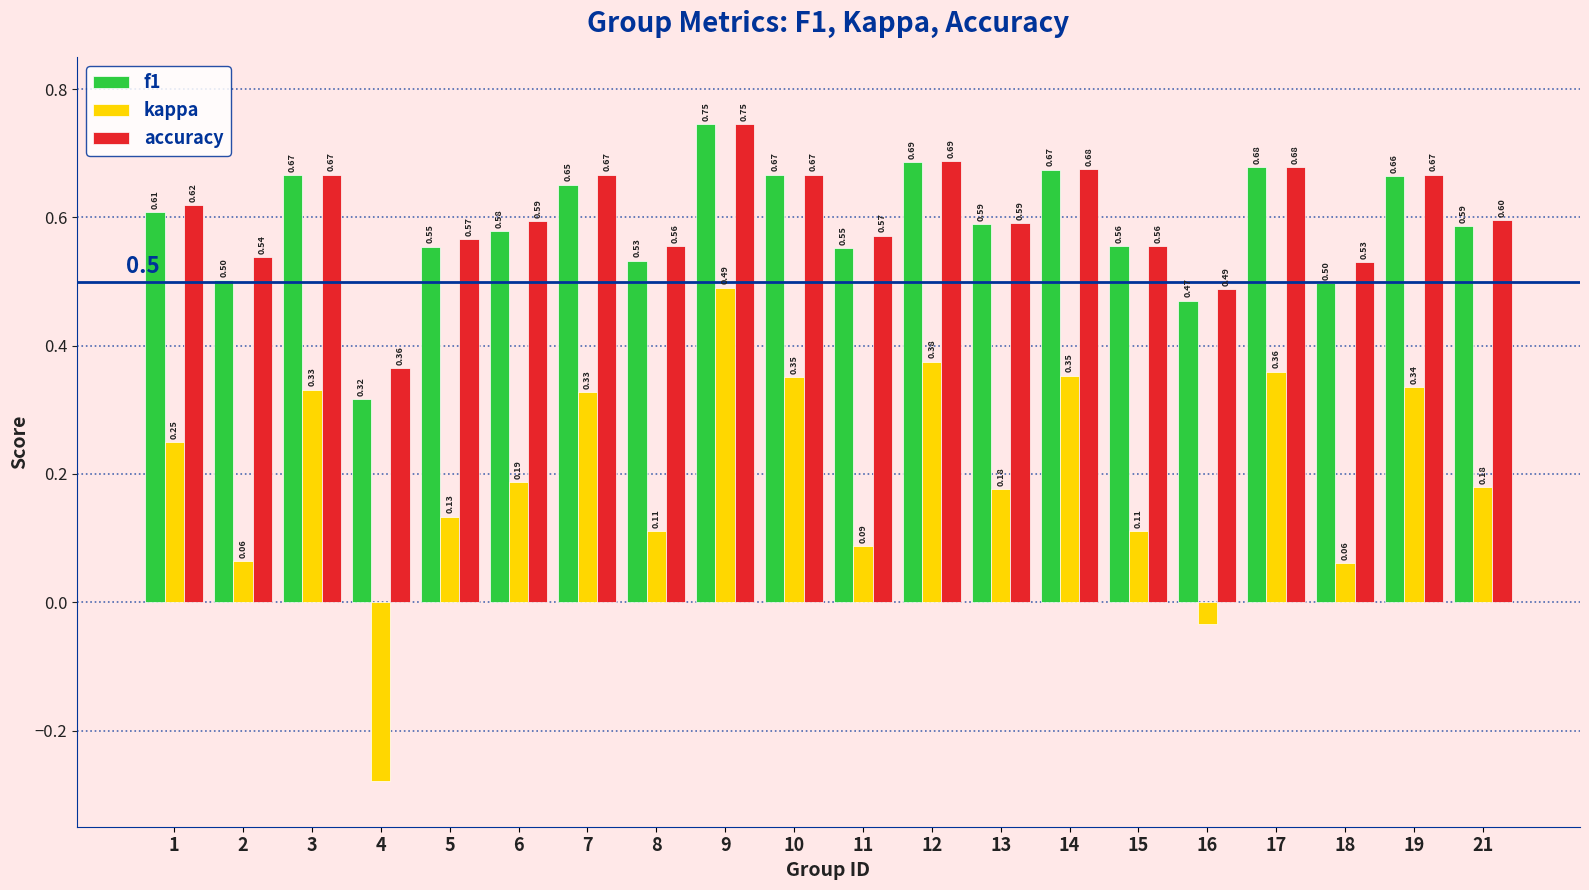

Rank the series at 11 from highest to lowest value.

accuracy, f1, kappa